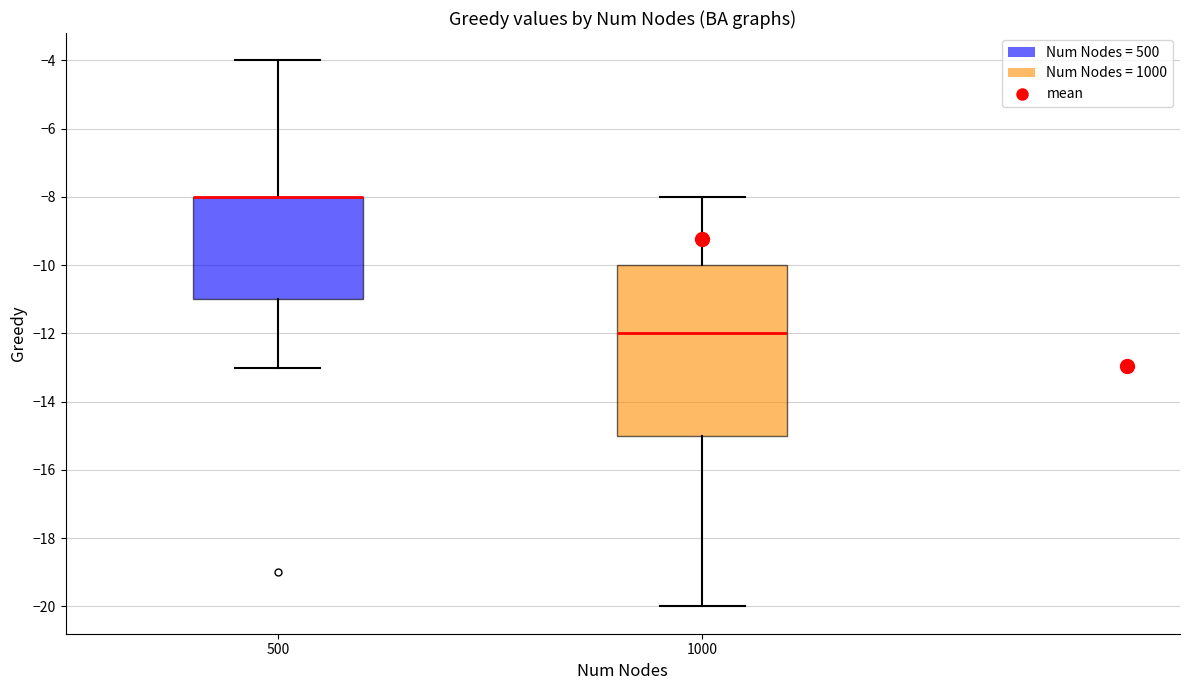

Reading left to right, read every box against the y-axis: the position of its median line, the range the box covers, and the ends of its whiskers. The values are not printed on the chart, so give them approximately, as read against the axis.

500: median -8 (drawn on the box's upper edge), box -11 to -8, whiskers -13 to -4
1000: median -12, box -15 to -10, whiskers -20 to -8